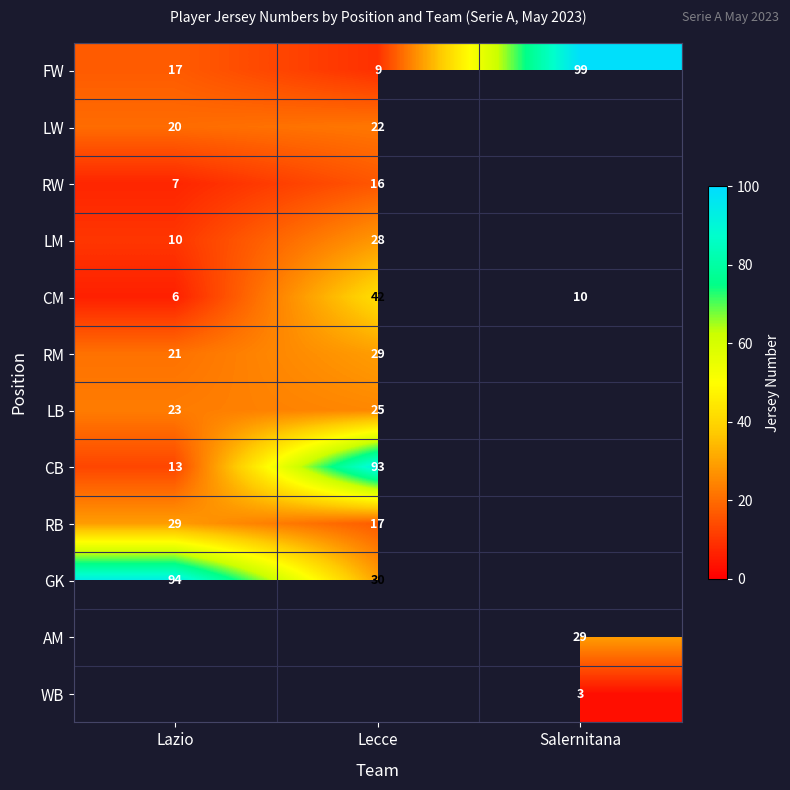

Is it true that RB equals 28.5 at Lecce?

False